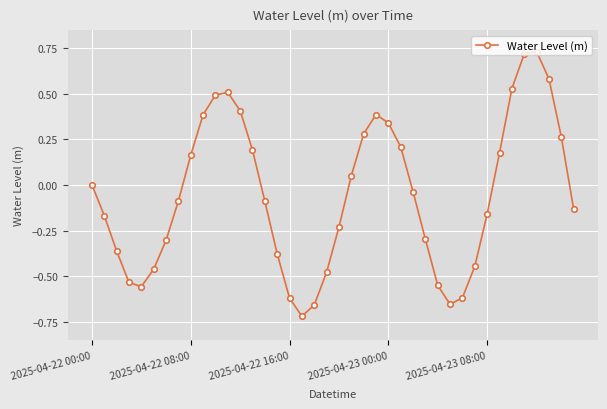

What is the difference between the maximum and minimum values?

1.5